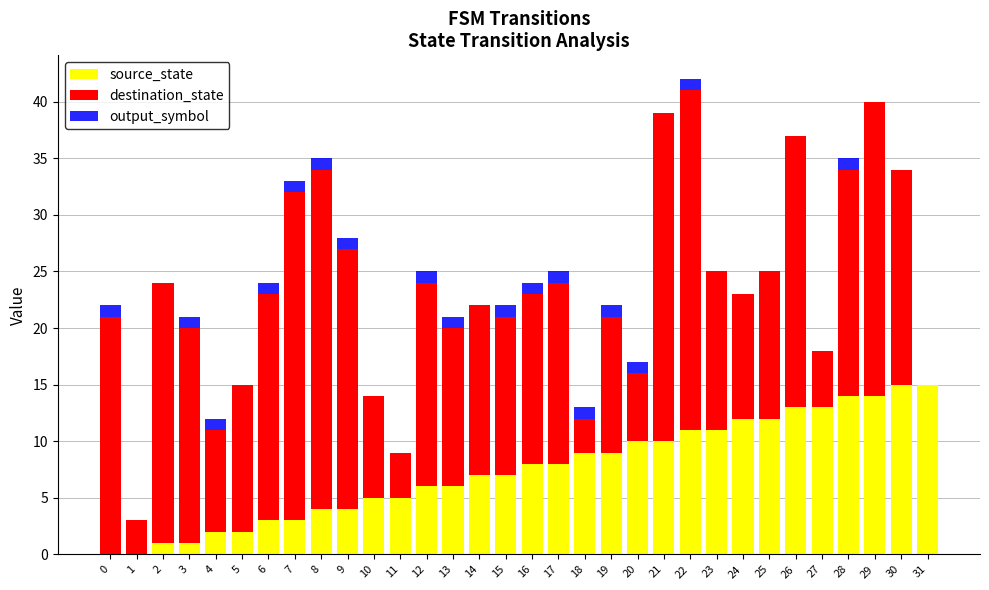

What is the total value across all series at 28?

35